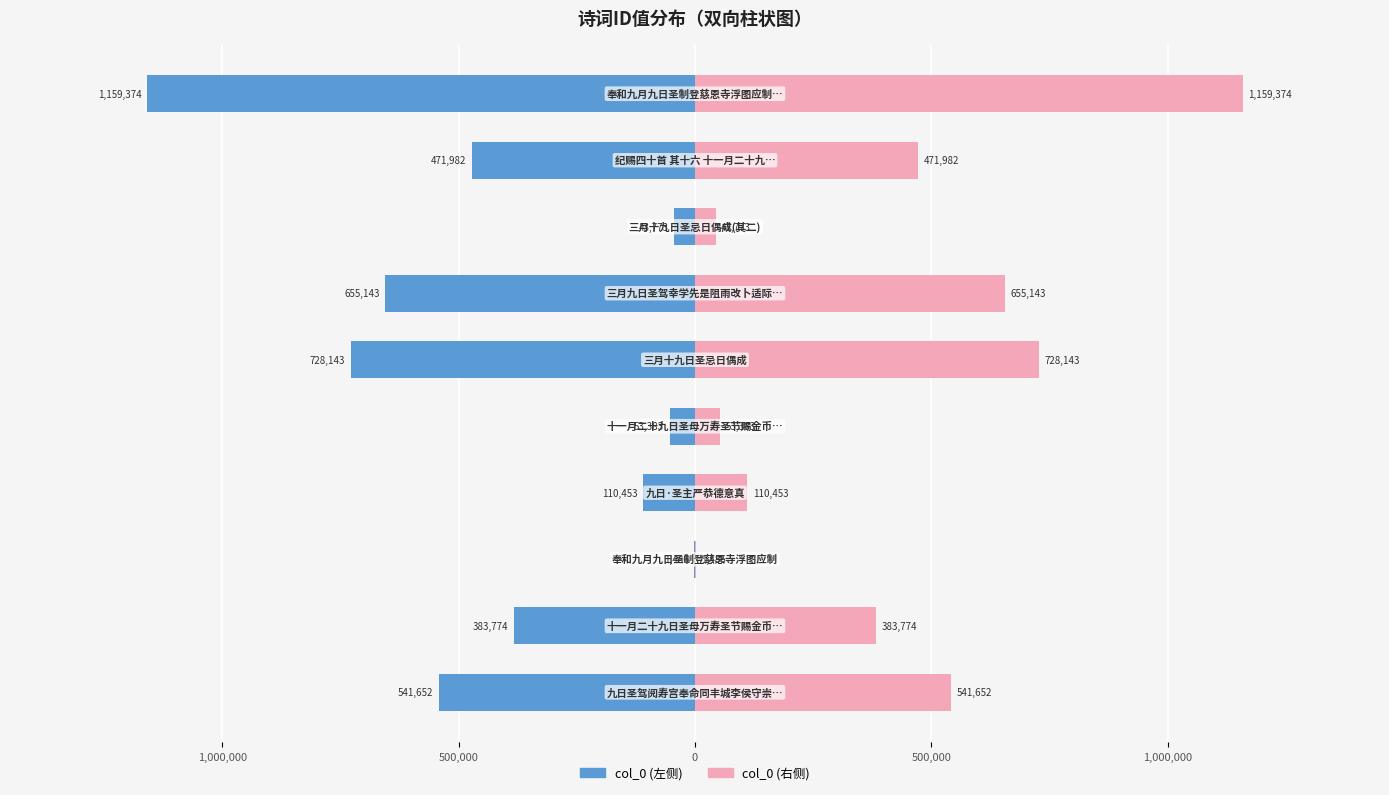

True or false: col_0 (左) has a value of -206280 at 1,500,000.

False